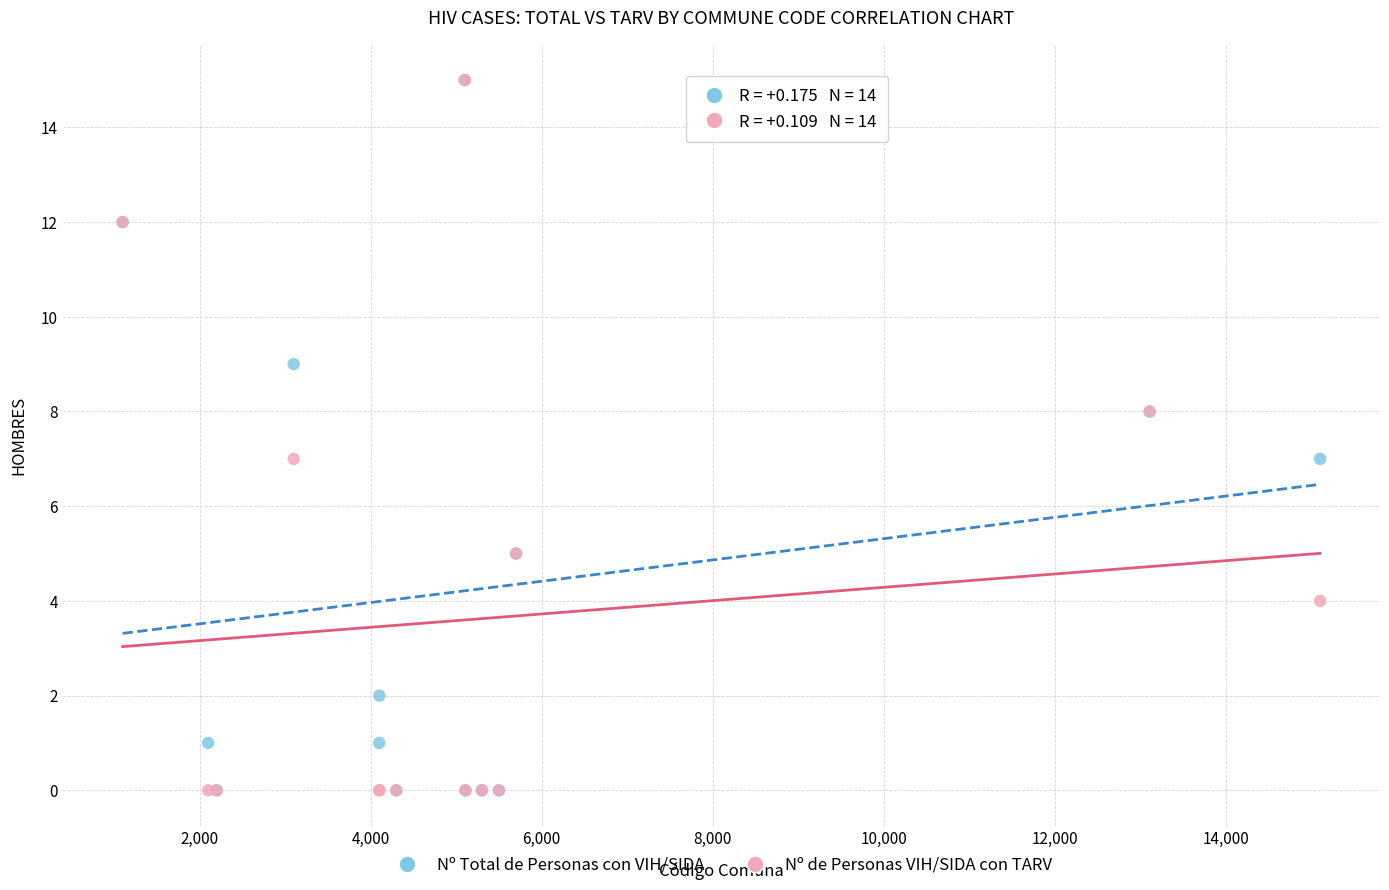

What are all the series names shown in the legend?

Nº Total de Personas con VIH/SIDA, Nº de Personas VIH/SIDA con TARV